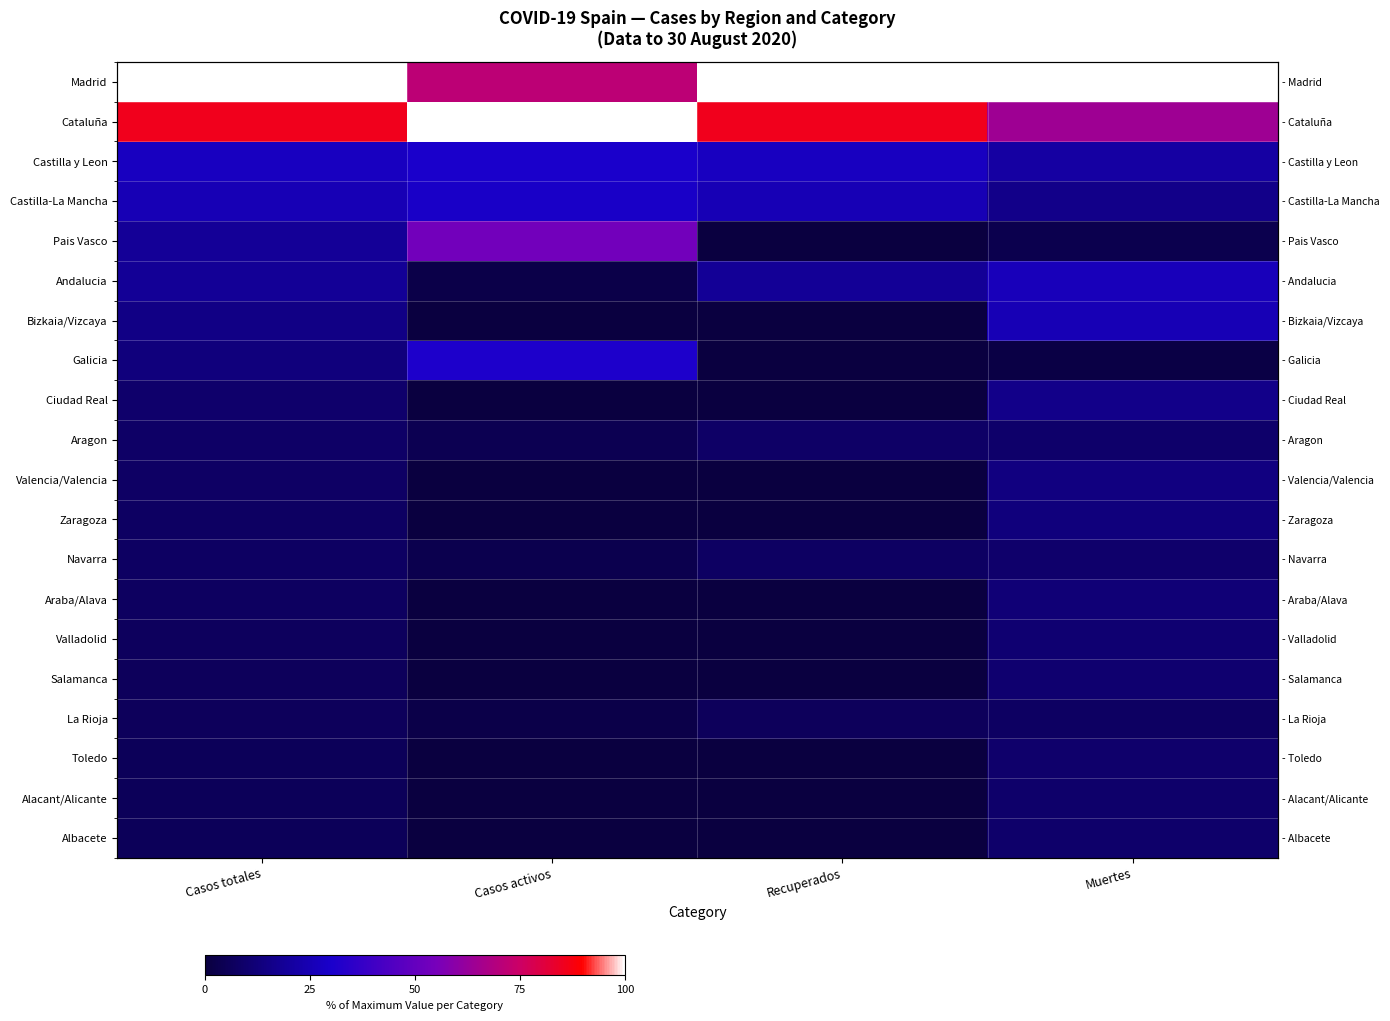

Is it true that Castilla y Leon equals 30.4 at Casos activos?

True